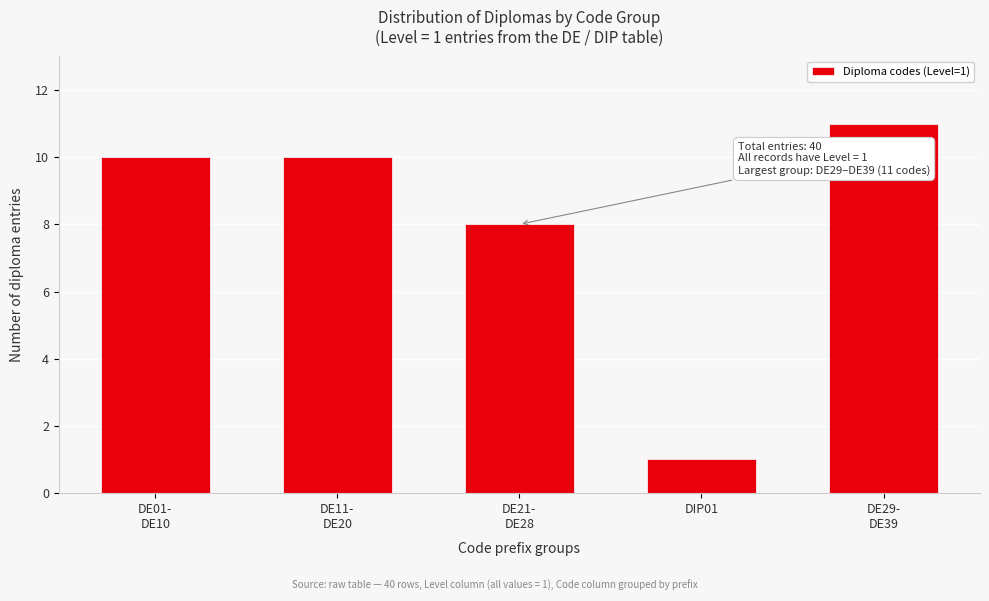

Reading left to right, what are all the values shown in this chart?

10	10	8	1	11